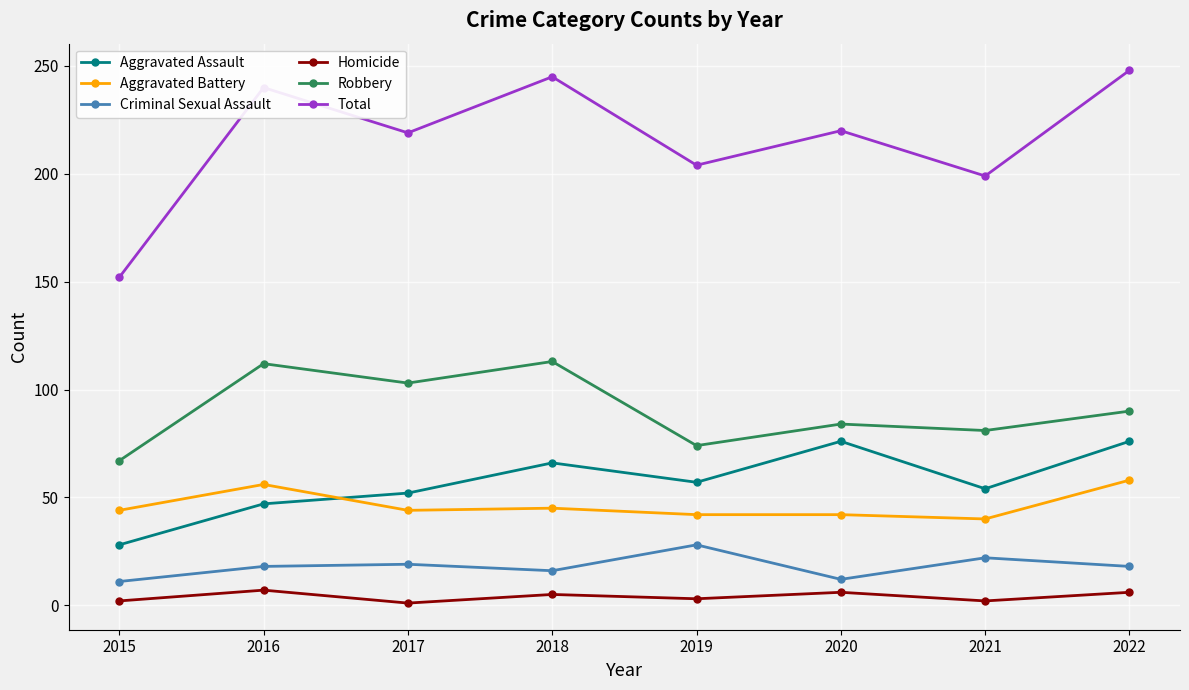

Is the value of Aggravated Battery at 2019 greater than the value of Homicide at 2018?

Yes